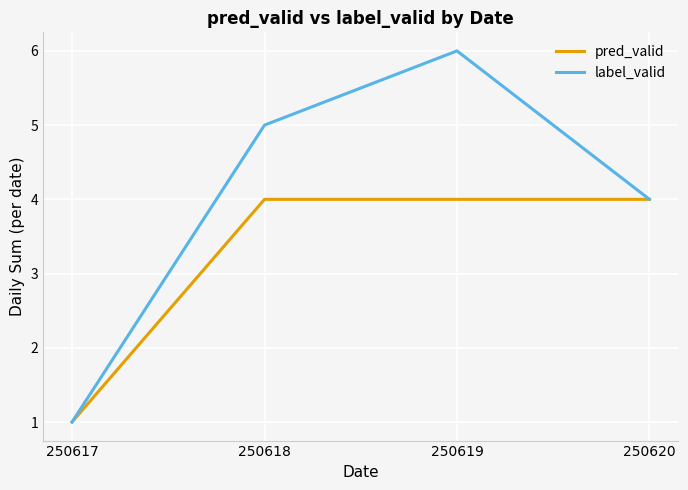

At how many categories does at least one series exceed 2?

3